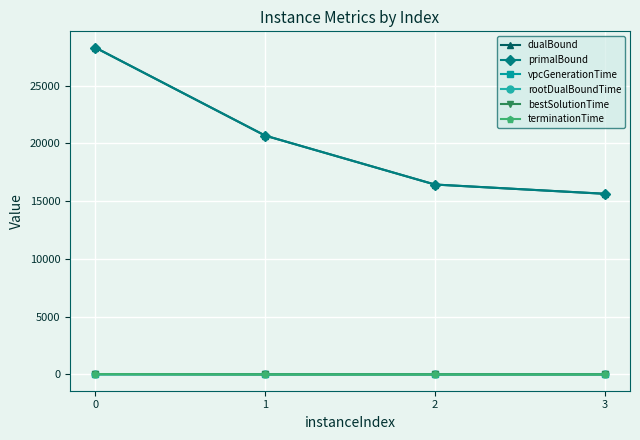

True or false: primalBound and rootDualBoundTime intersect in this chart.

False